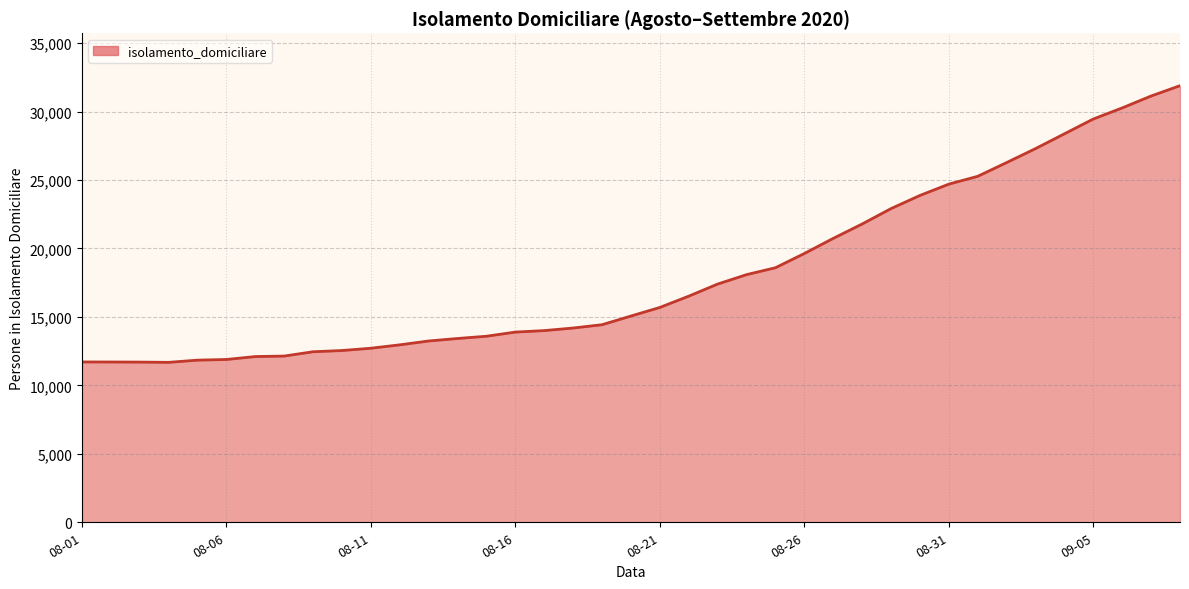

What is the minimum value shown in the chart?

11680